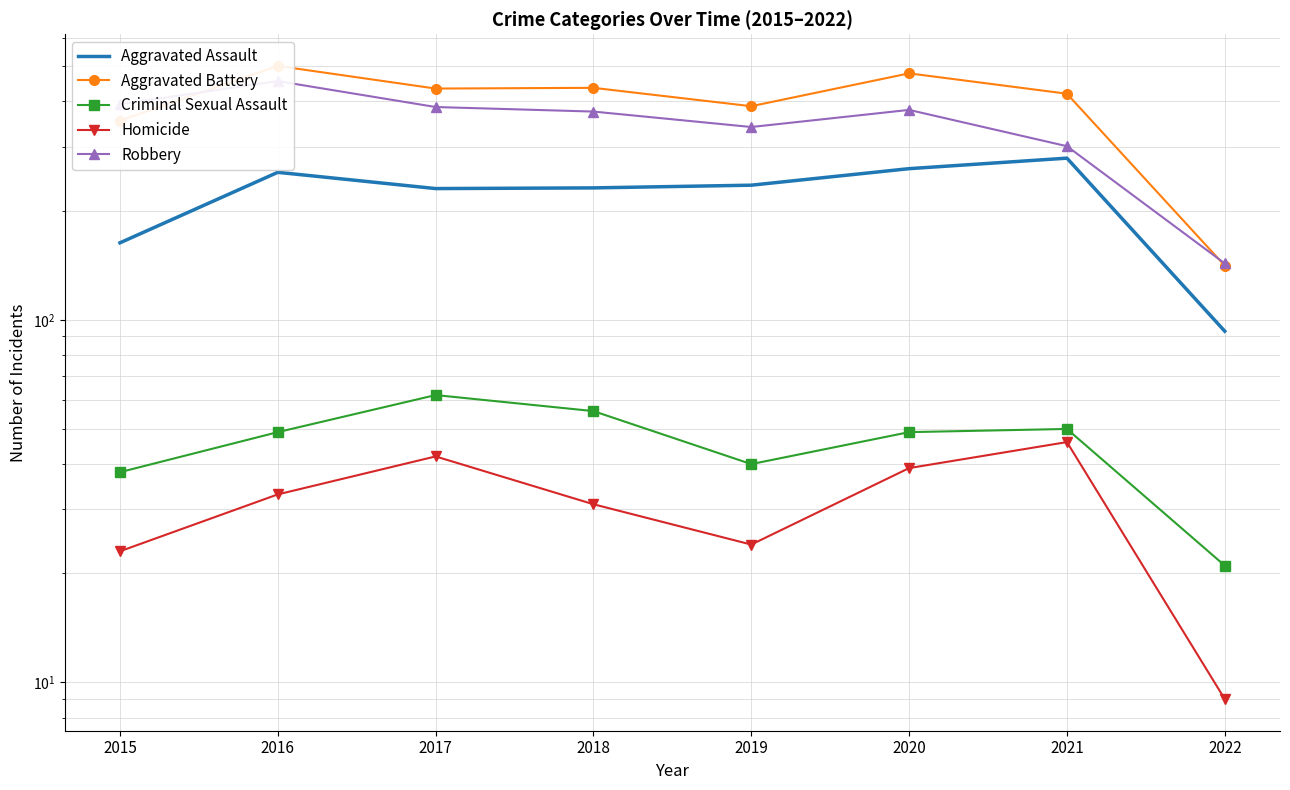

What is the minimum value for Homicide?

9